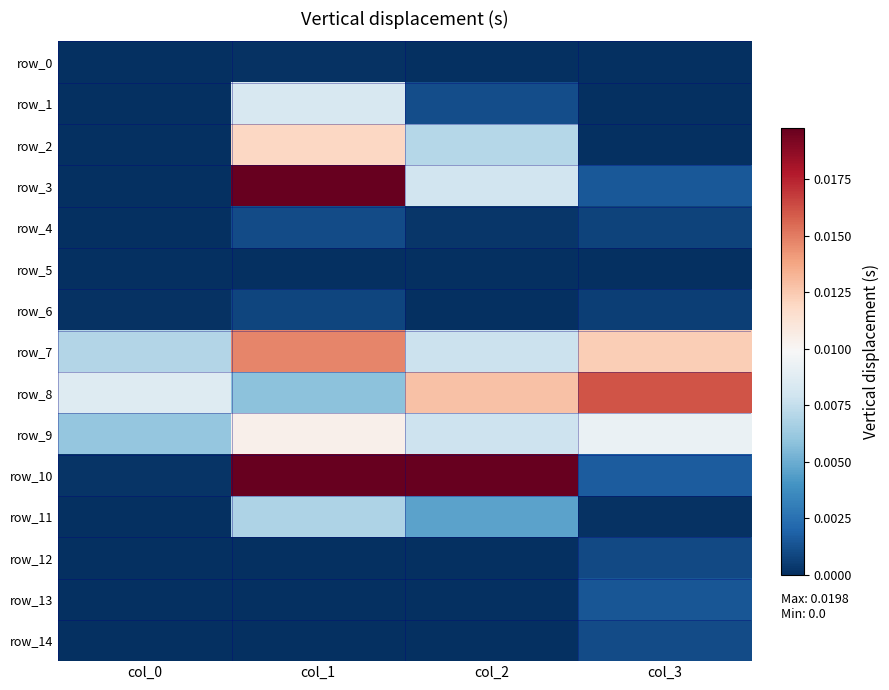

Which label corresponds to the smallest value in the chart?

col_0